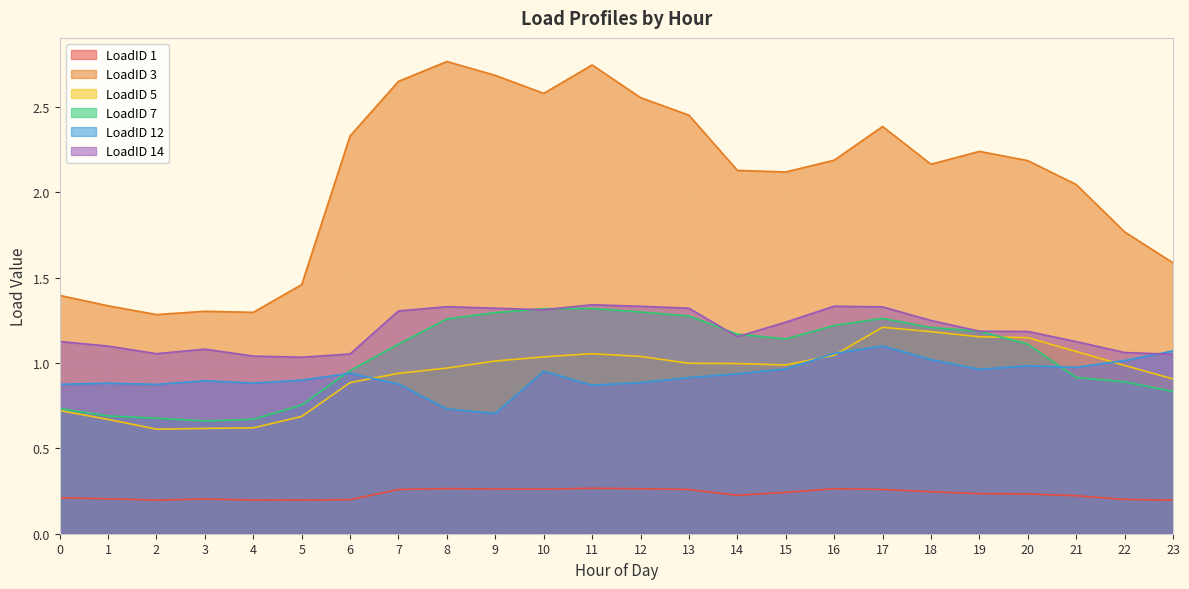

List the labels in order of LoadID 1 value, largest first.

11, 8, 12, 16, 9, 10, 17, 7, 13, 18, 15, 19, 20, 14, 21, 0, 1, 3, 22, 6, 5, 4, 2, 23